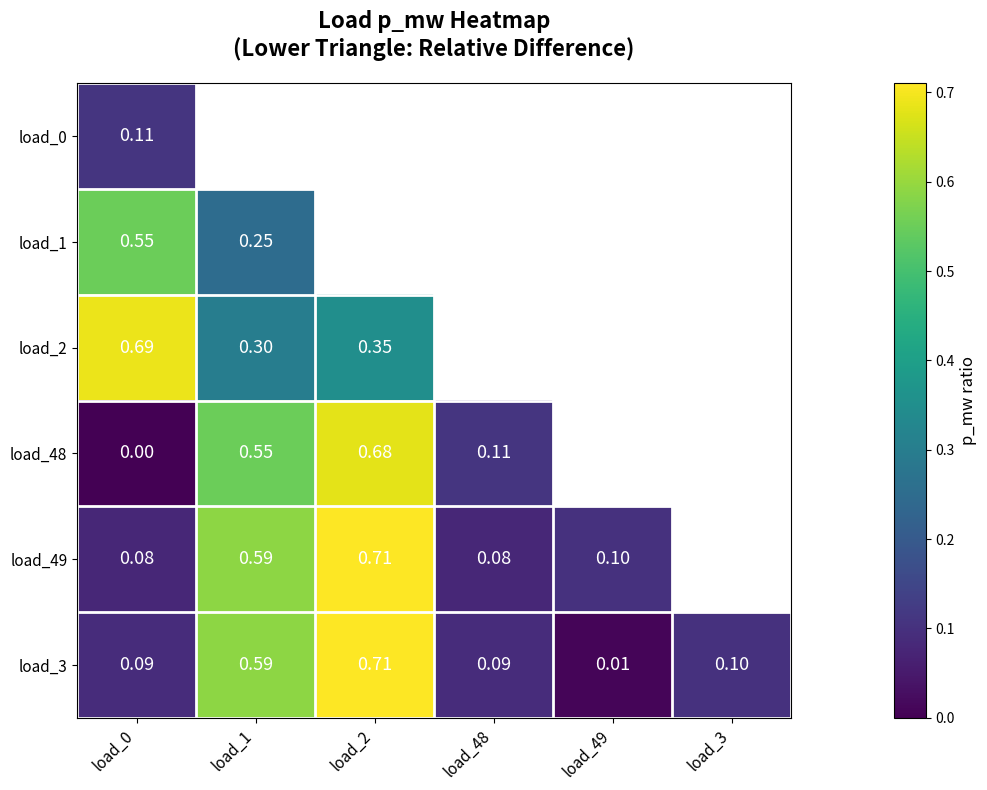

True or false: load_3 has a value of 0.0 at load_49.

False